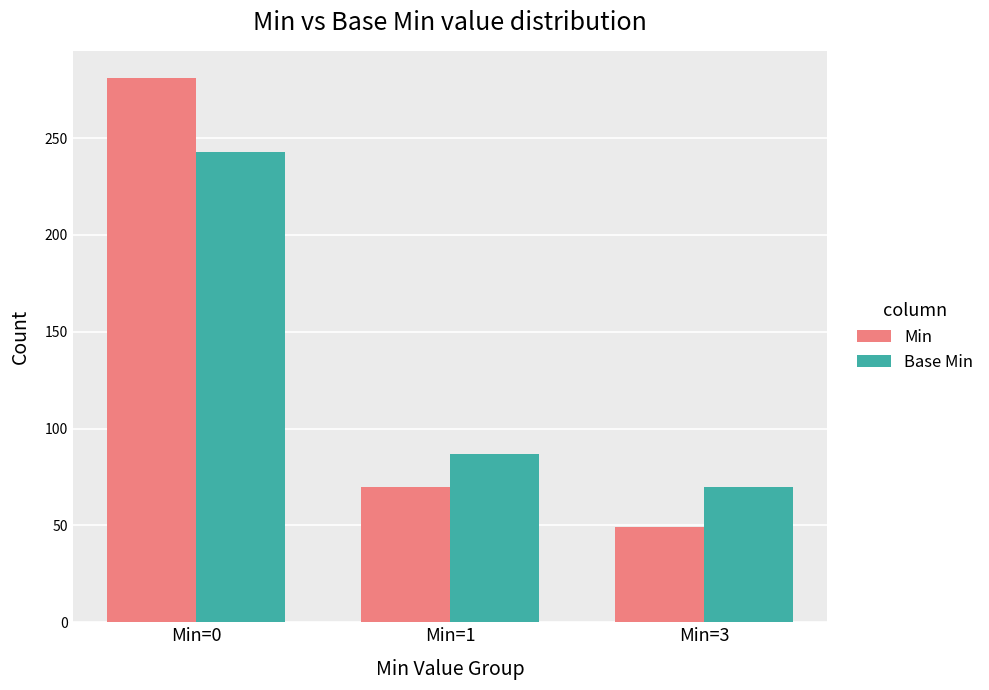

What is the sum of the Min values at Min=1 and Min=0?

351